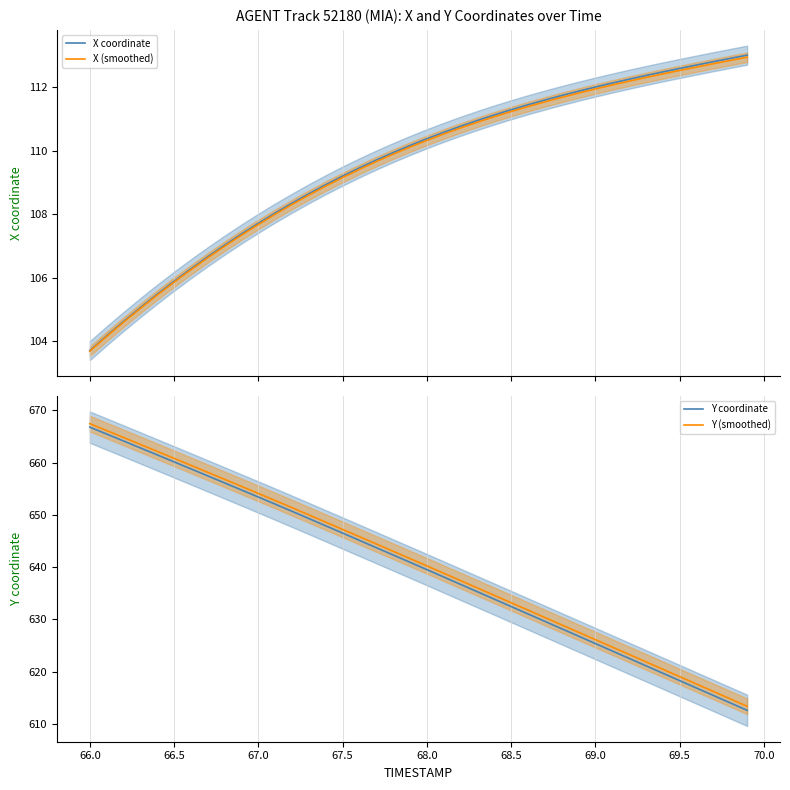

Rank the series by their maximum value, from lowest to highest.

X (smoothed), X coordinate, Y coordinate, Y (smoothed)